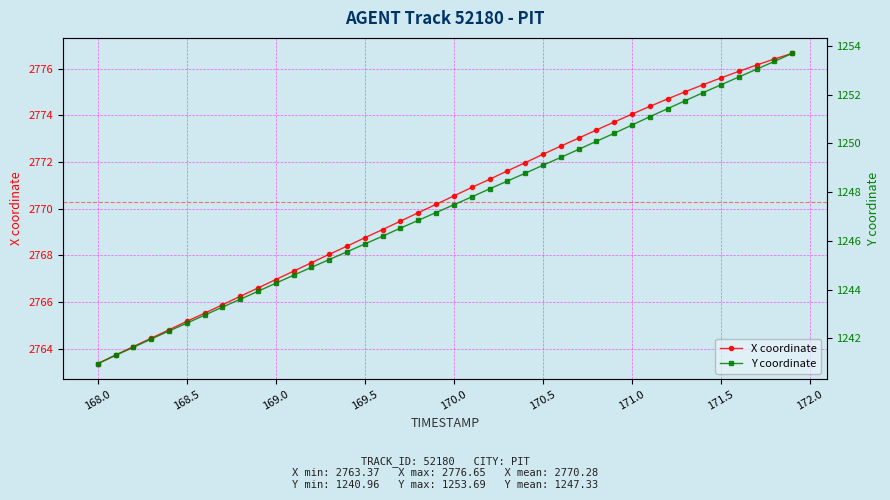

What is the maximum value for X coordinate?

2776.7